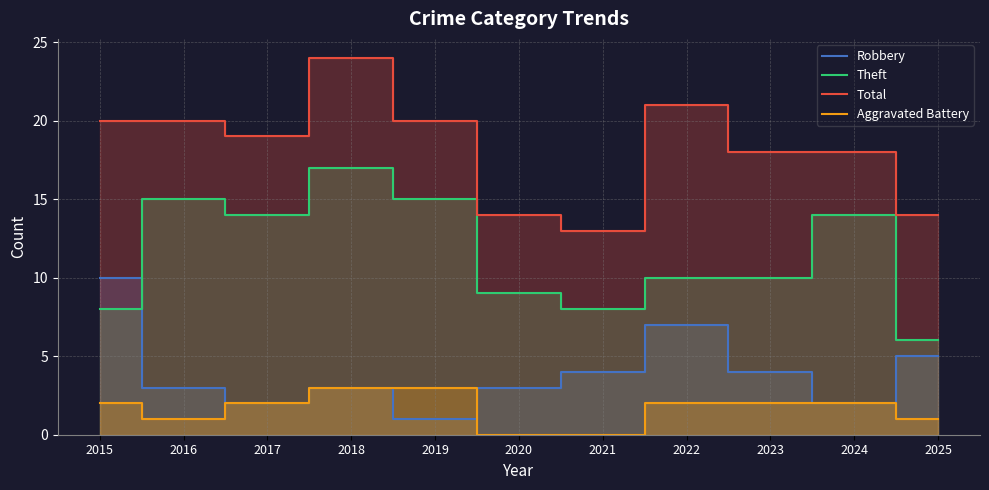

How many values in the Total series exceed 19?

5